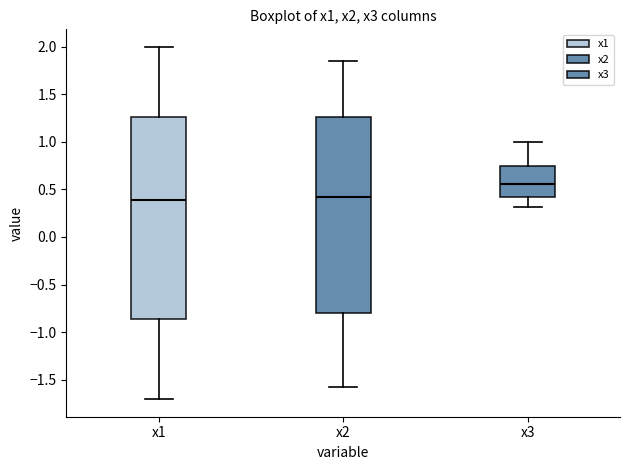

Reading left to right, transcribe this box plot: for each box, give where its median line is, the range the box spans, and where its two whiskers end, as read against the y-axis. The values are not printed on the chart, so give them approximately, as read against the axis.

x1: median 0.40, box -0.85 to 1.25, whiskers -1.70 to 2.00
x2: median 0.40, box -0.80 to 1.25, whiskers -1.60 to 1.85
x3: median 0.55, box 0.40 to 0.75, whiskers 0.30 to 1.00